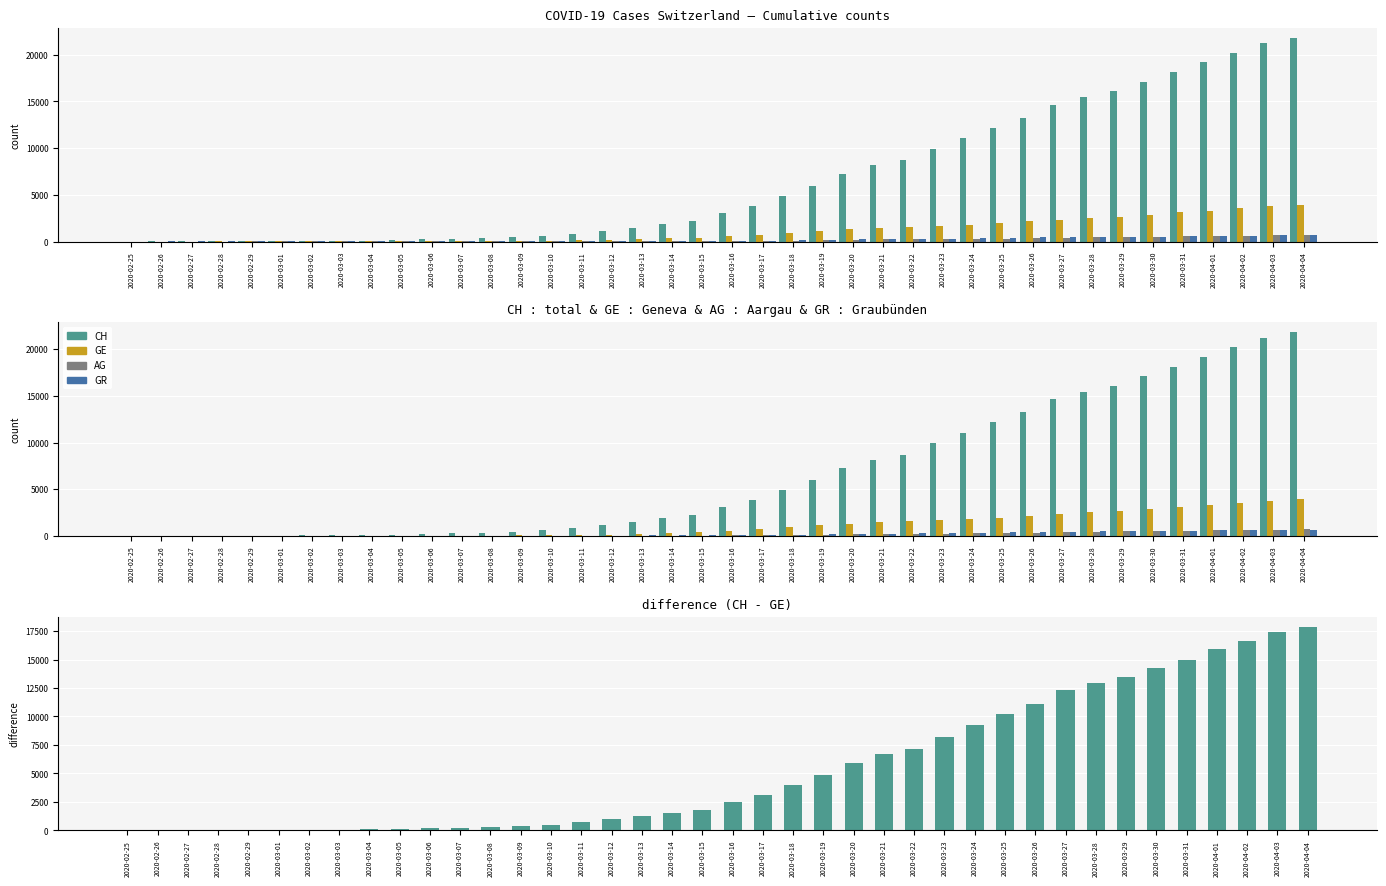

At which label is AG closest to 351?

2020-03-26